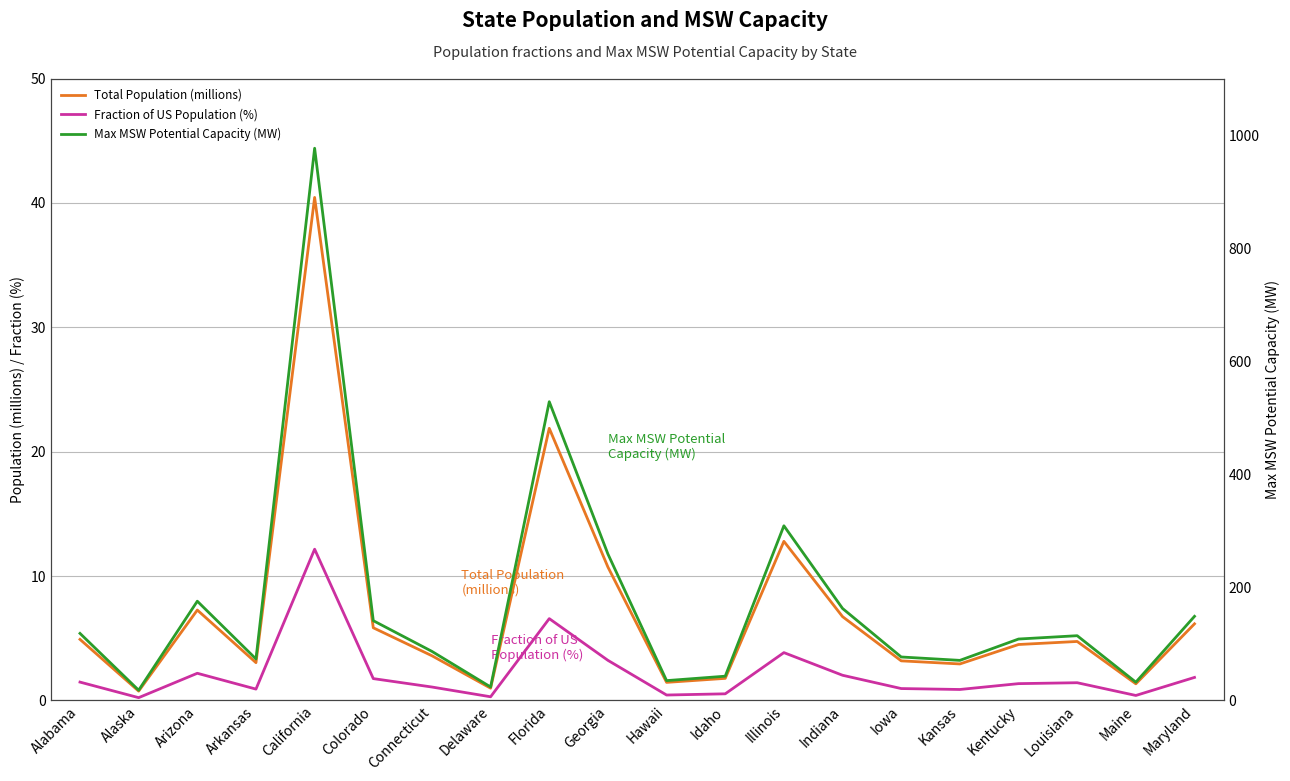

Reading left to right, extract all data points from this chart.

Total Population (millions): Alabama=4.9	Alaska=0.8	Arizona=7.3	Arkansas=3.0	California=40.4	Colorado=5.8	Connecticut=3.6	Delaware=1.0	Florida=21.9	Georgia=10.7	Hawaii=1.5	Idaho=1.8	Illinois=12.8	Indiana=6.7	Iowa=3.2	Kansas=2.9	Kentucky=4.5	Louisiana=4.7	Maine=1.3	Maryland=6.2
Fraction of US Population (%): Alabama=1.5	Alaska=0.2	Arizona=2.2	Arkansas=0.9	California=12.2	Colorado=1.8	Connecticut=1.1	Delaware=0.3	Florida=6.6	Georgia=3.2	Hawaii=0.4	Idaho=0.5	Illinois=3.8	Indiana=2.0	Iowa=1.0	Kansas=0.9	Kentucky=1.4	Louisiana=1.4	Maine=0.4	Maryland=1.9
Max MSW Potential Capacity (MW): Alabama=118.6	Alaska=18.1	Arizona=175.5	Arkansas=73.4	California=976.6	Colorado=141.1	Connecticut=86.8	Delaware=23.8	Florida=528.4	Georgia=259.0	Hawaii=35.1	Idaho=42.9	Illinois=308.9	Indiana=162.7	Iowa=76.9	Kansas=70.9	Kentucky=108.6	Louisiana=114.5	Maine=32.3	Maryland=148.8